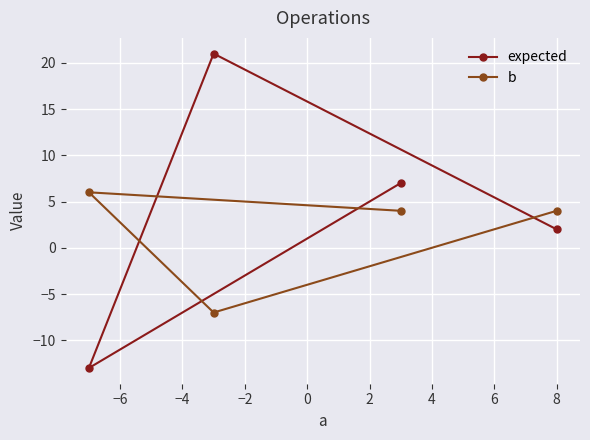

Which series has the largest total across all categories?

expected